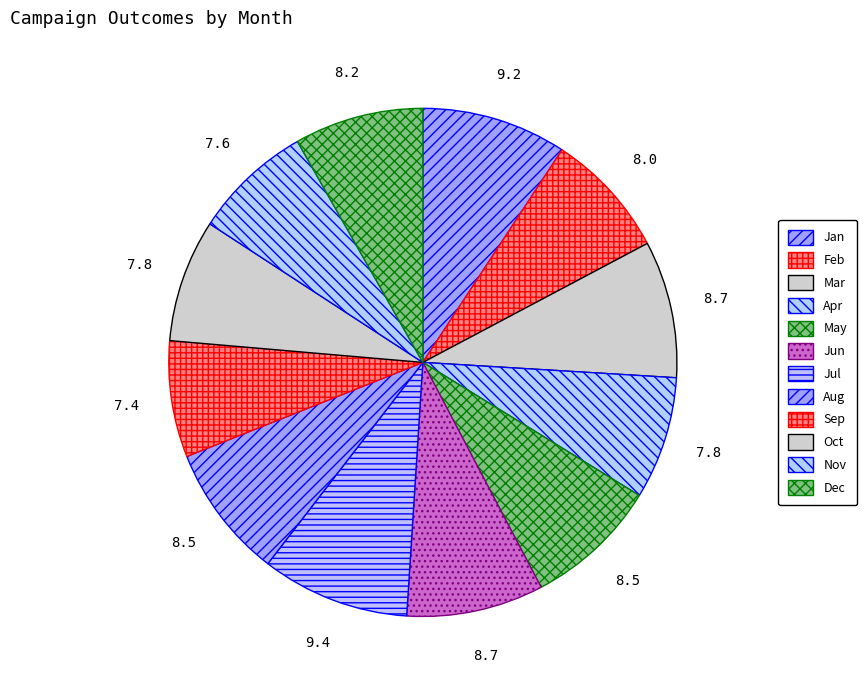

To the nearest percent, what portion does Dec represent?

8%